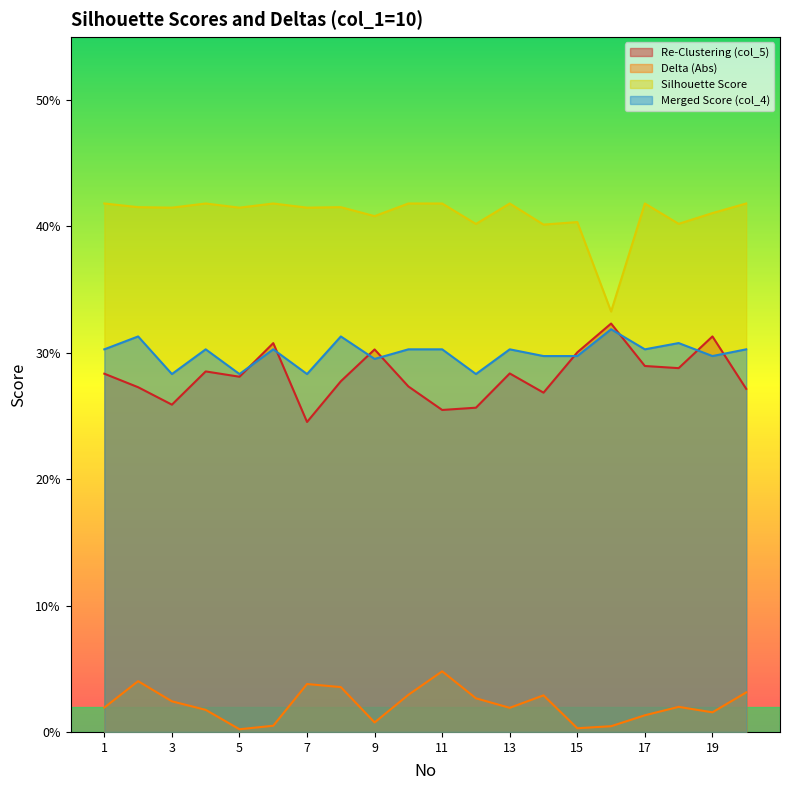

What are all the series names shown in the legend?

Re-Clustering (col_5), Delta (Abs), Silhouette Score, Merged Score (col_4)